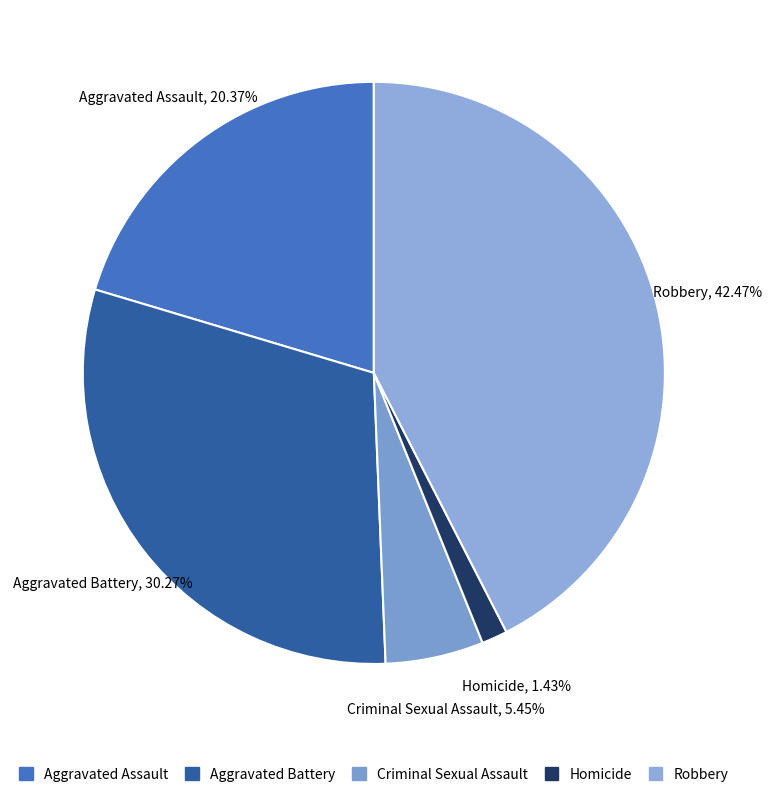

Is it true that Robbery is 36% of the pie?

False